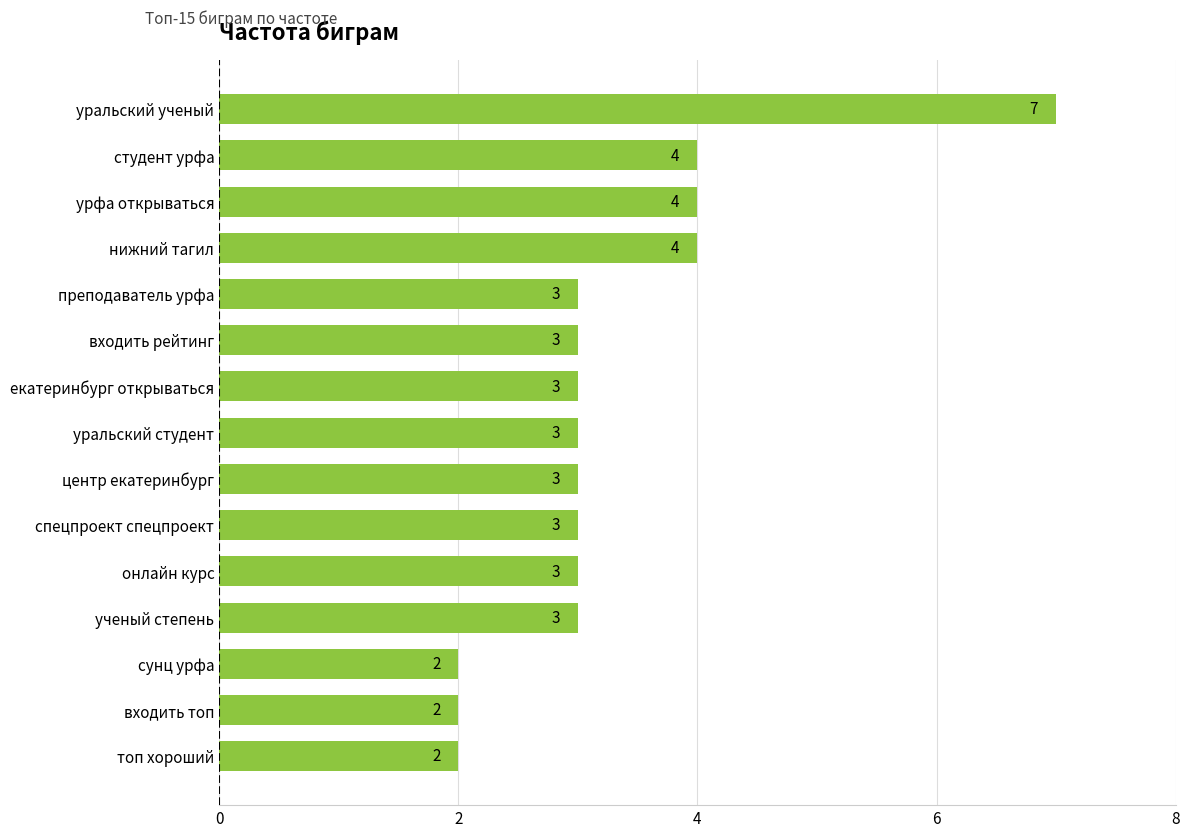

How many values are between 3 and 4?

11